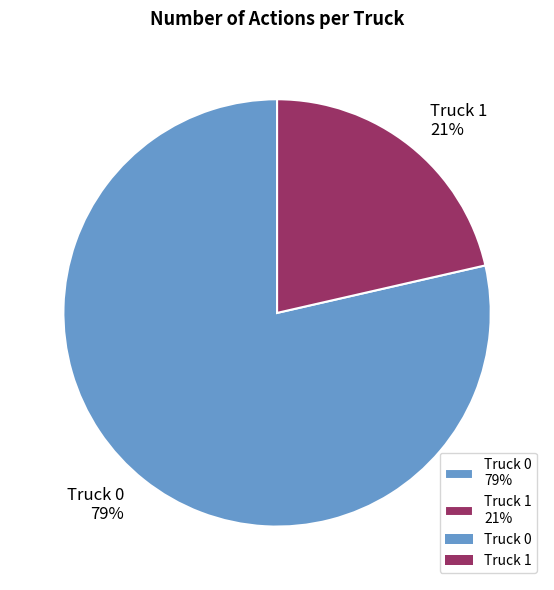

Rank the categories by value from highest to lowest.

Truck 0, Truck 1